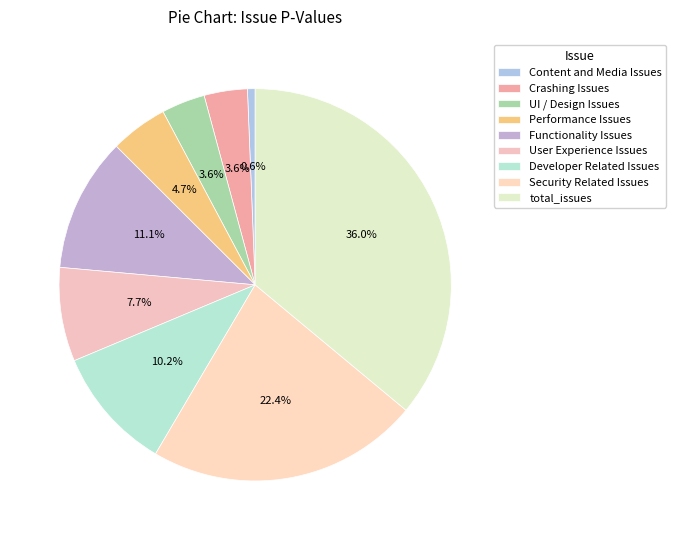

Is Performance Issues the majority of the pie?

No